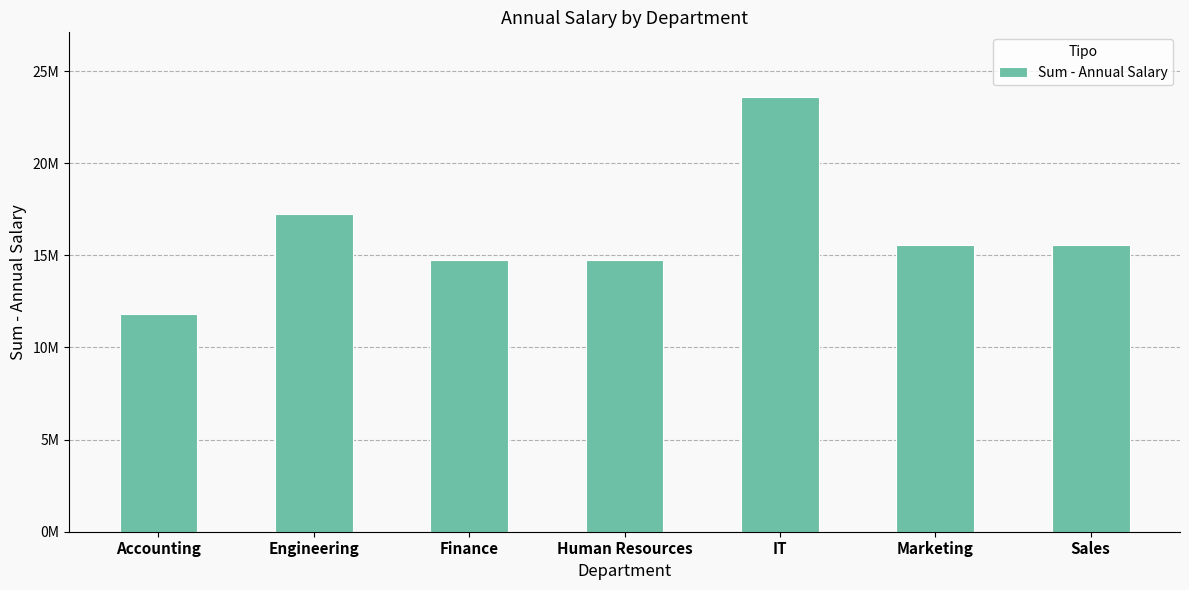

Does the chart contain any negative values?

No